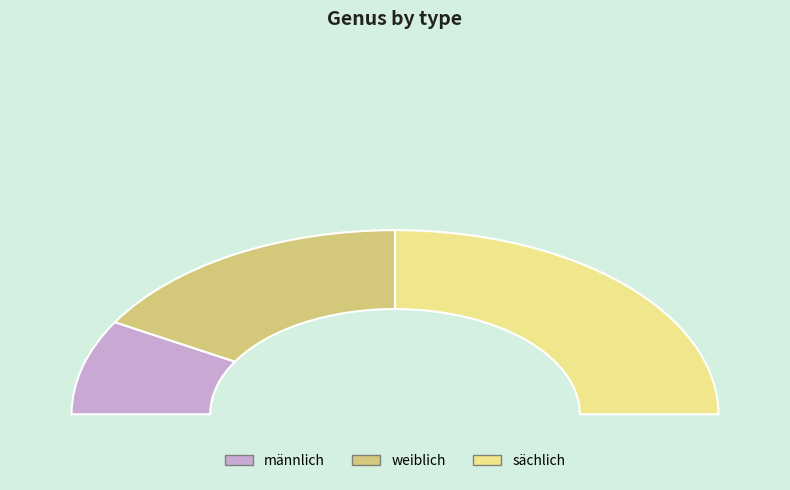

What percentage is the sächlich slice, to the nearest percent?

50%